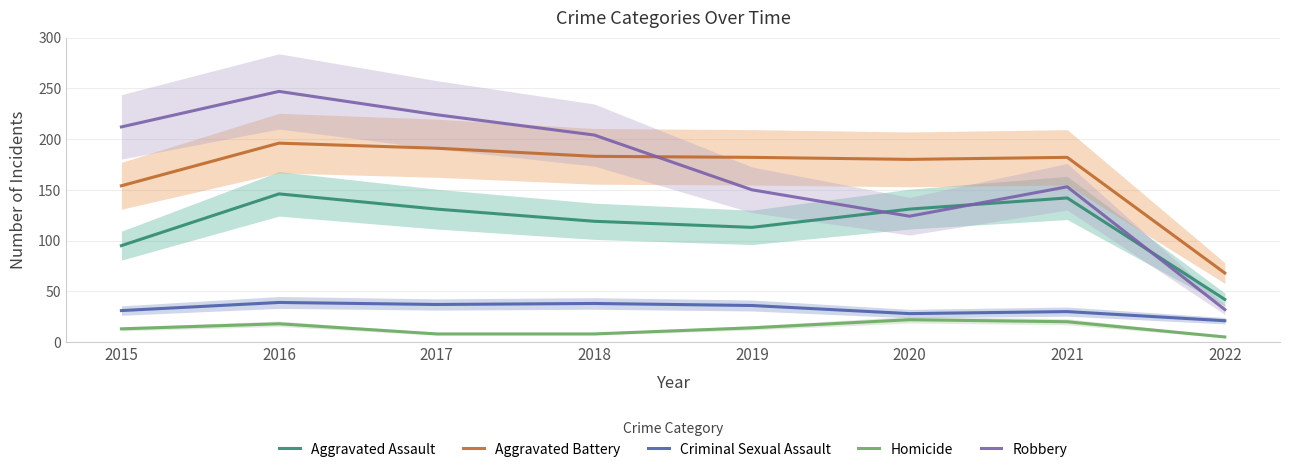

What is the difference between the second highest and second lowest values in the Aggravated Assault series?

47